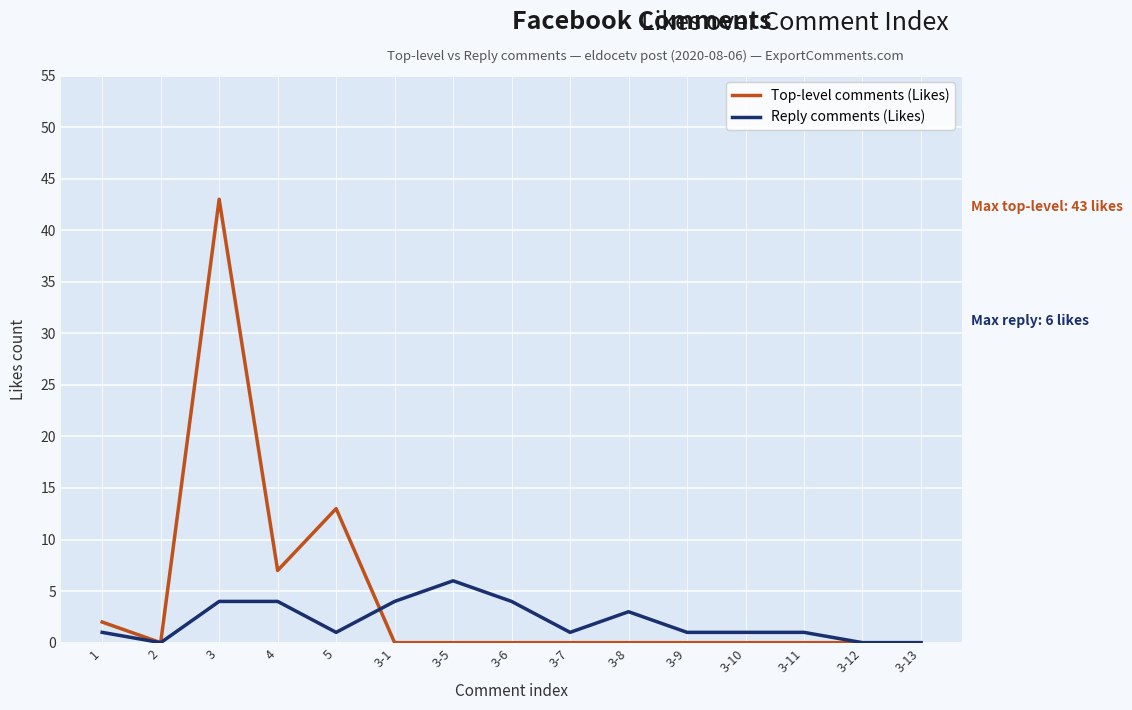

At which category is the sum across all series the highest?

3